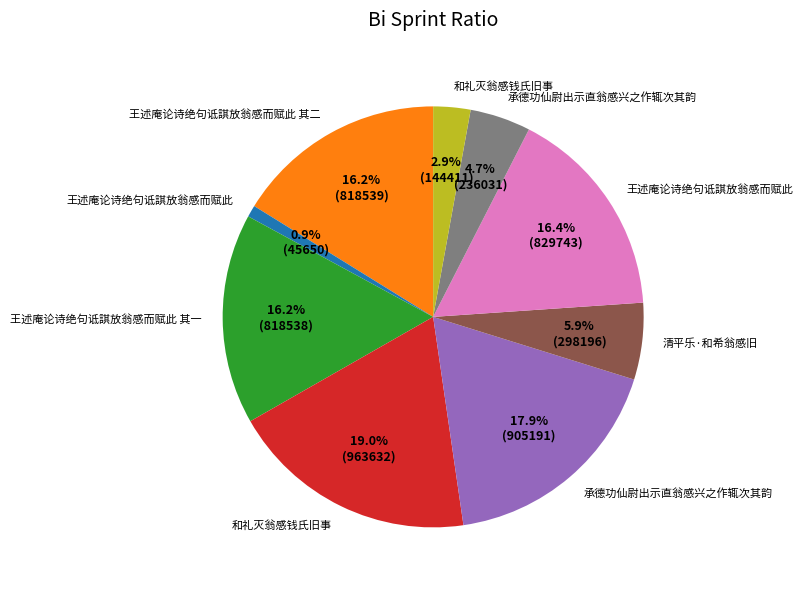

How many slices are in this pie chart?

9